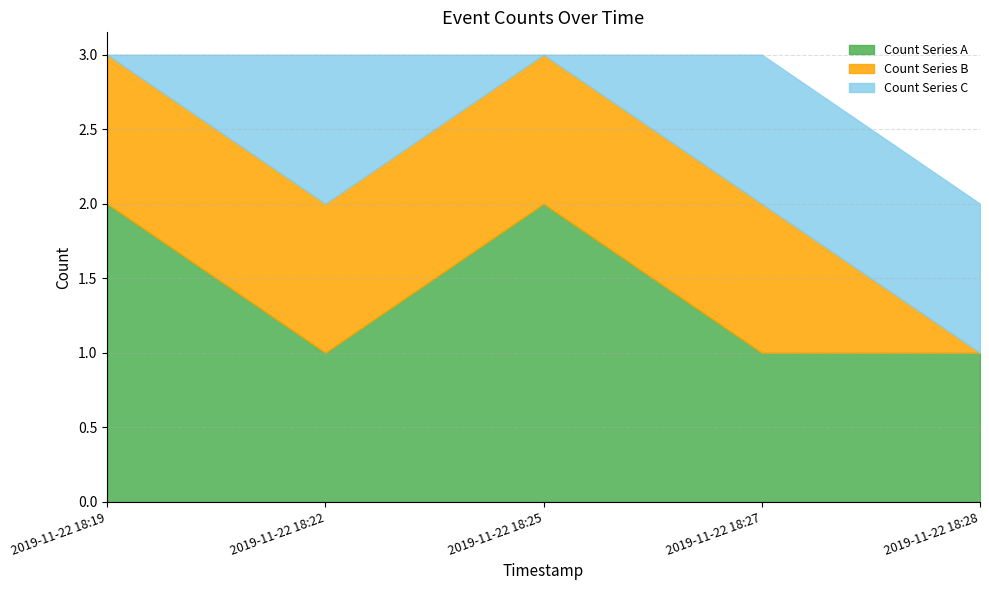

Reading left to right, what are all the values shown in this chart?

Count Series A: 2	1	2	1	1
Count Series B: 1	1	1	1	0
Count Series C: 0	1	0	1	1